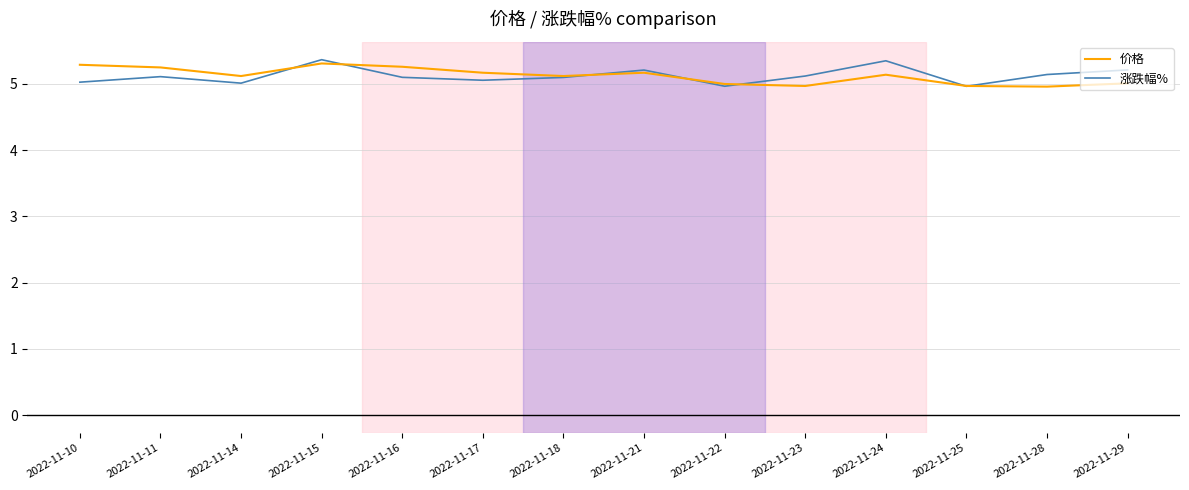

True or false: 价格 has a value of 8.8 at 2022-11-23.

False